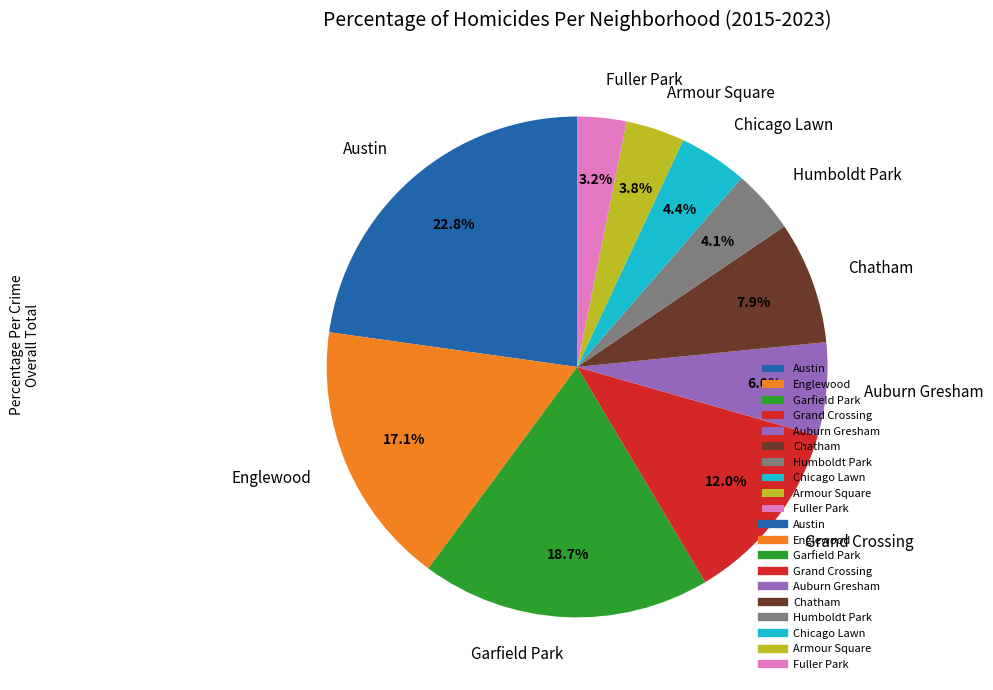

Approximately how many times larger is the value at Chicago Lawn compared to Auburn Gresham?

0.7